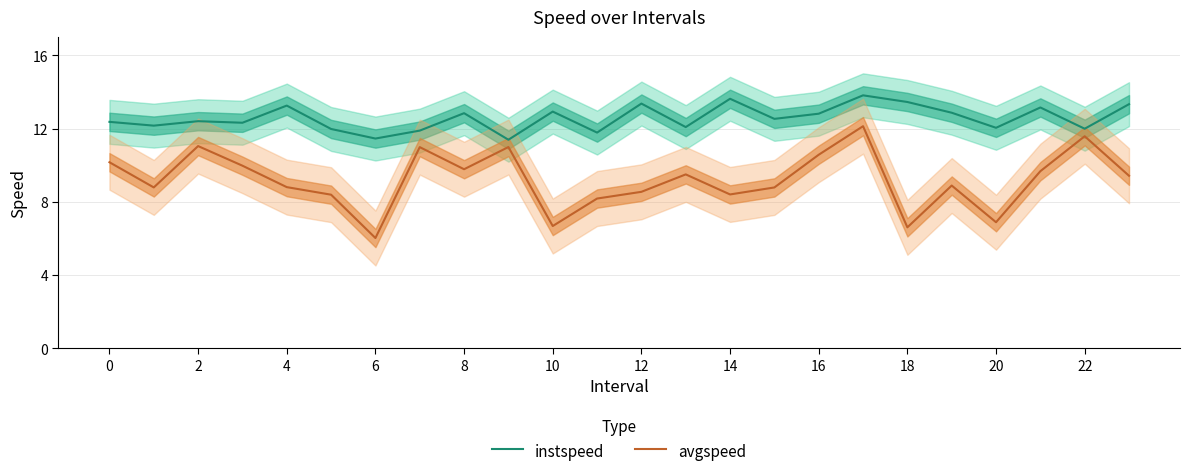

What is the minimum value for avgspeed?

6.0